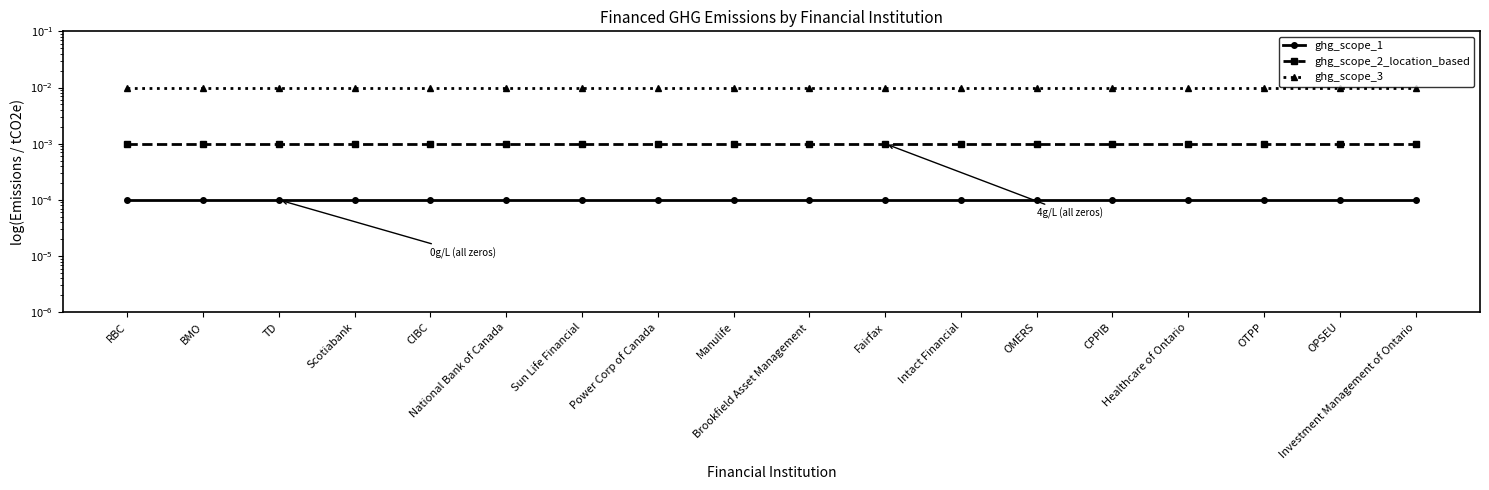

What are all the series names shown in the legend?

ghg_scope_1, ghg_scope_2_location_based, ghg_scope_3